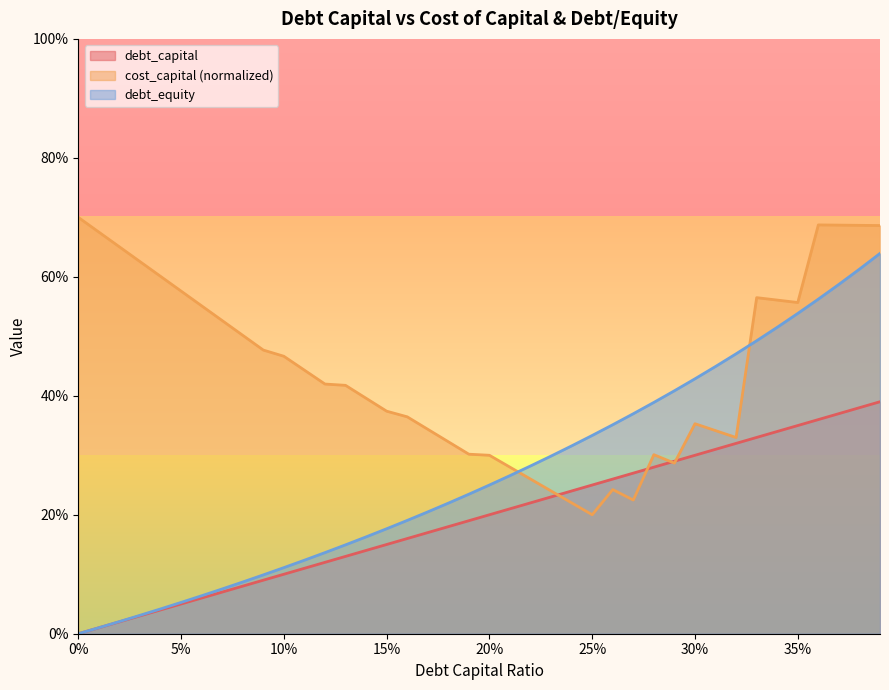

Which has a higher value, 0.21 or 0.31?

0.31